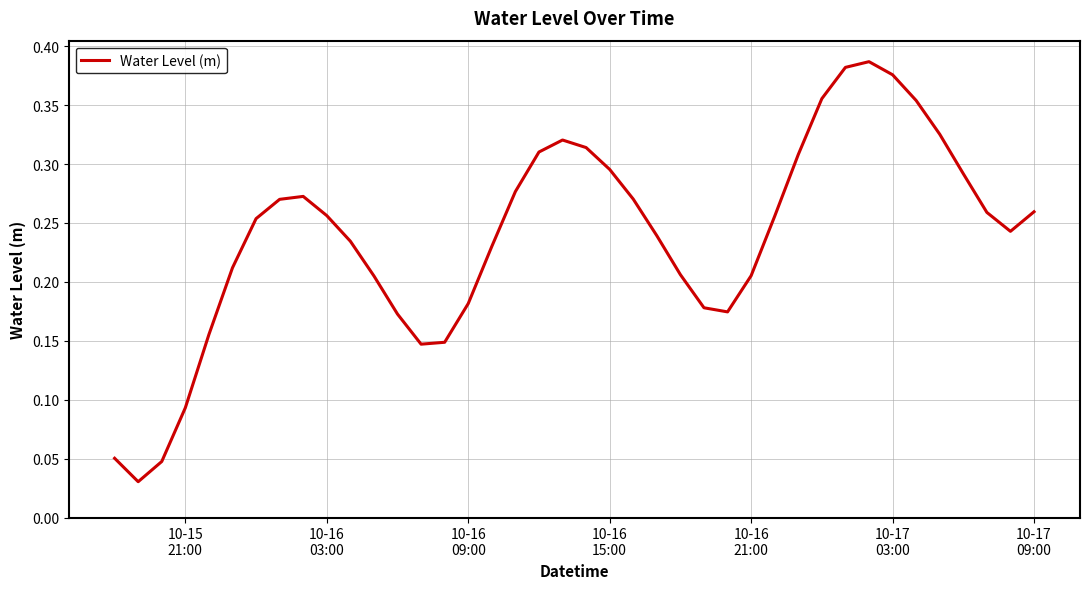

How many series are shown in this chart?

1